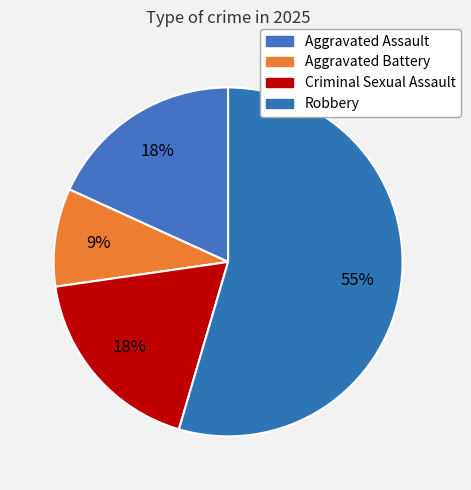

Does any single category account for the majority?

Yes